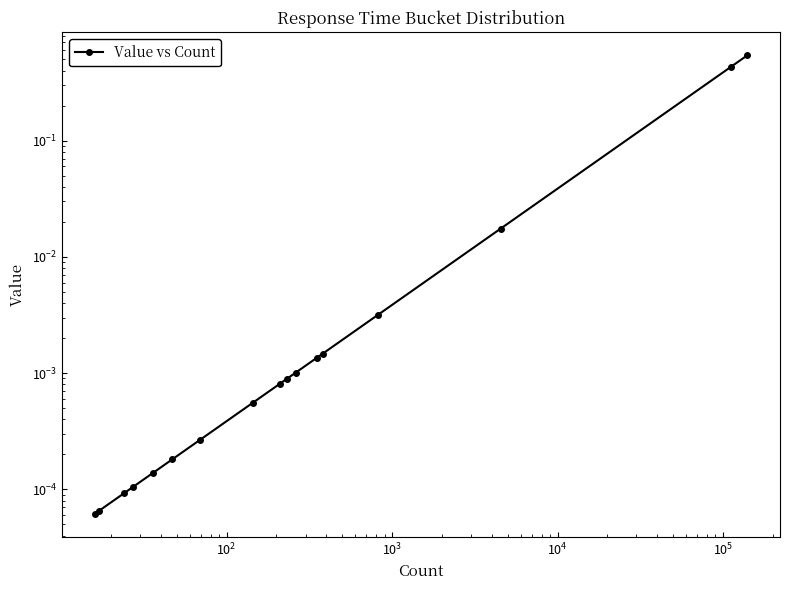

Is this an area chart (filled region under the line)?

No